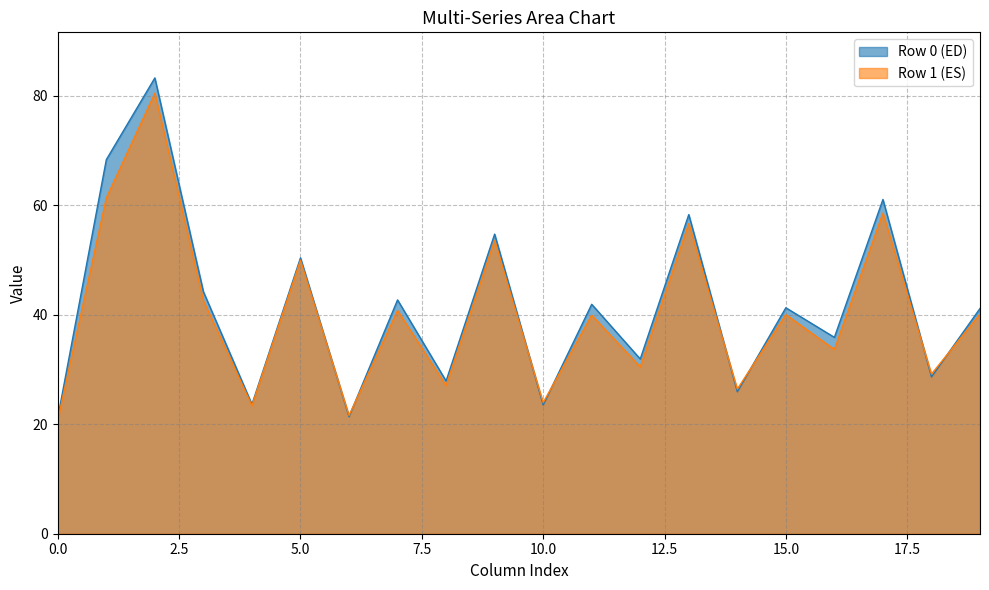

What are all the series names shown in the legend?

Row 0 (ED), Row 1 (ES)